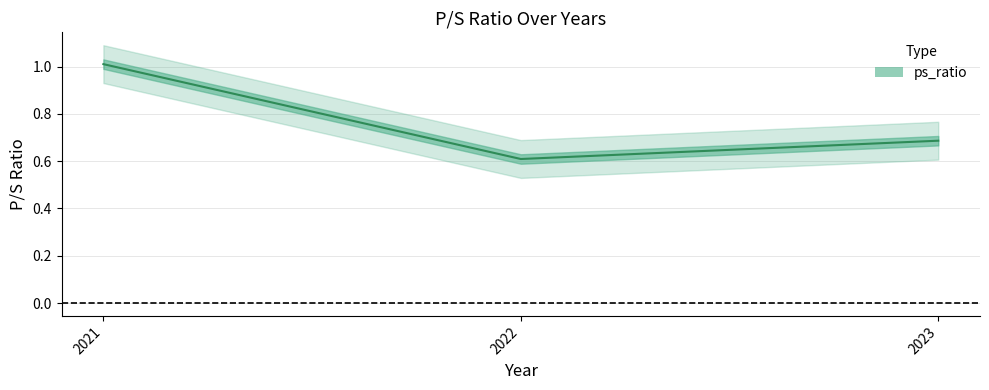

Reading left to right, list all the values displayed in this chart.

2021=1.0	2022=0.6	2023=0.7